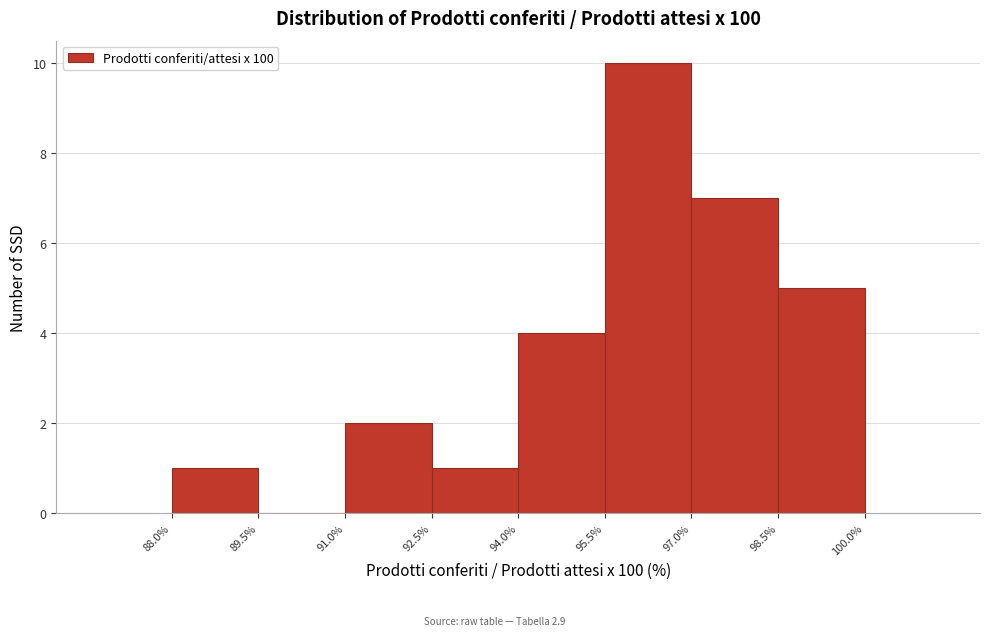

Over which range of the x-axis is the bar tallest?

95.5% to 97.0%